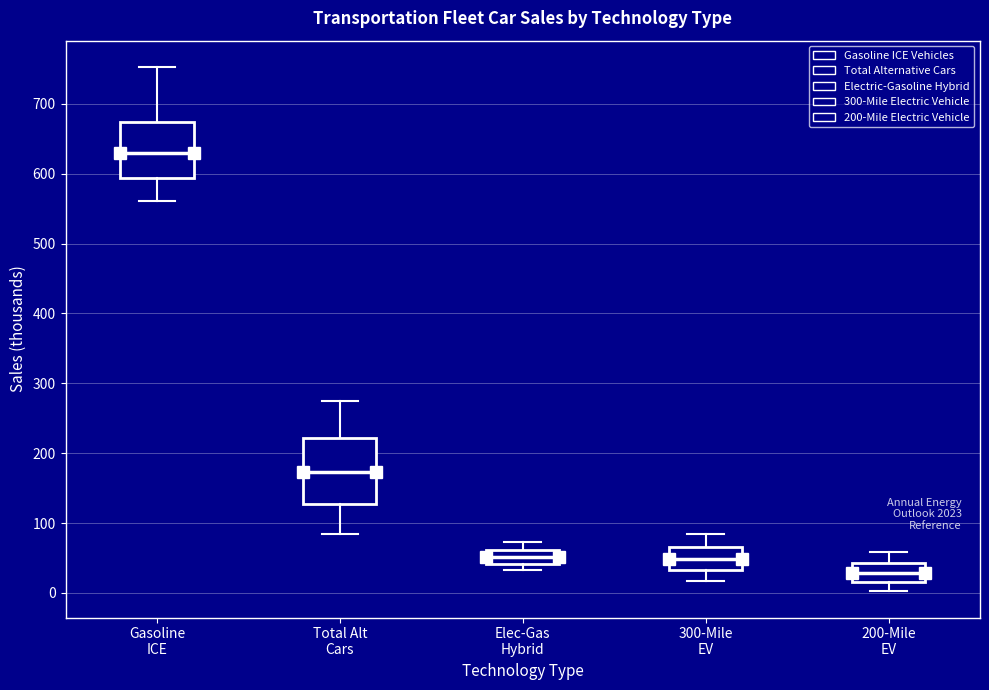

Comparing the boxes themselves (not the whiskers), which one is the tallest?

Total Alt Cars